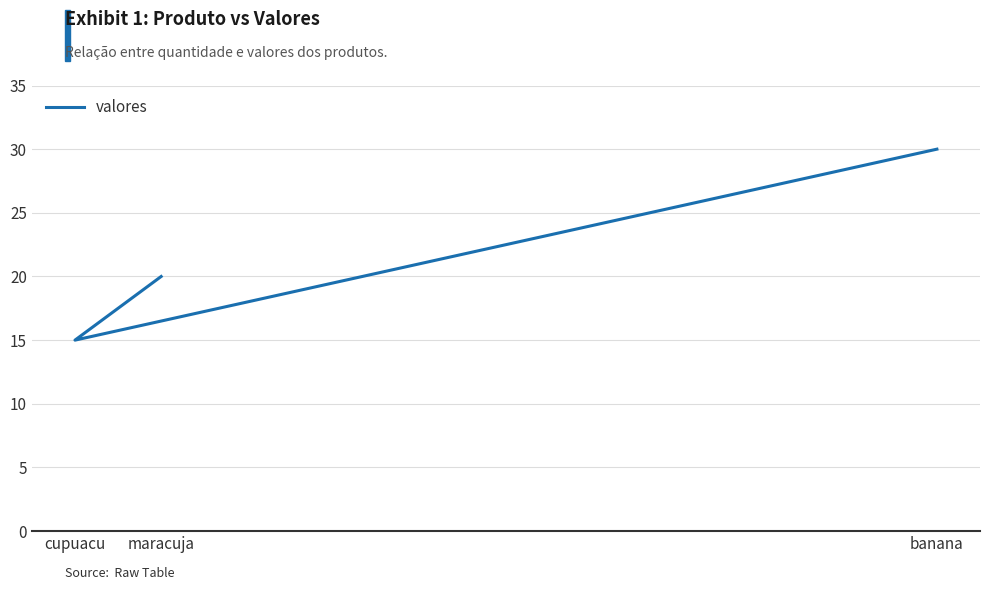

The chart shows a value of 30 at banana. True or false?

True